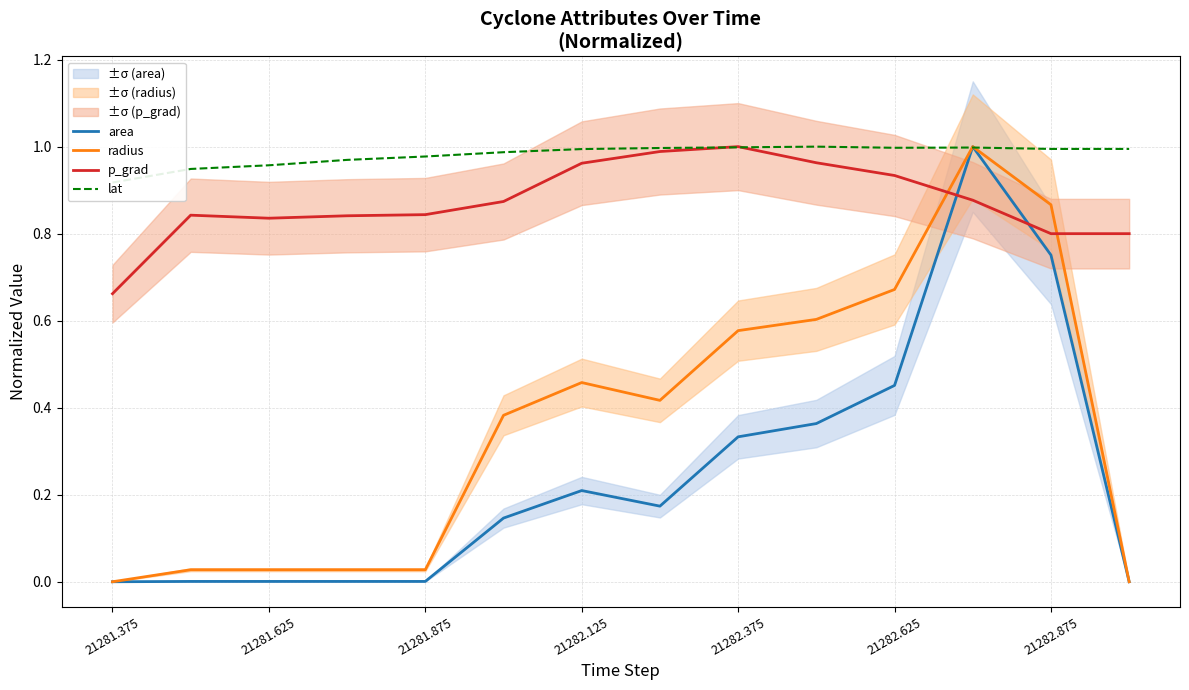

What are all the series names shown in the legend?

area, radius, p_grad, lat